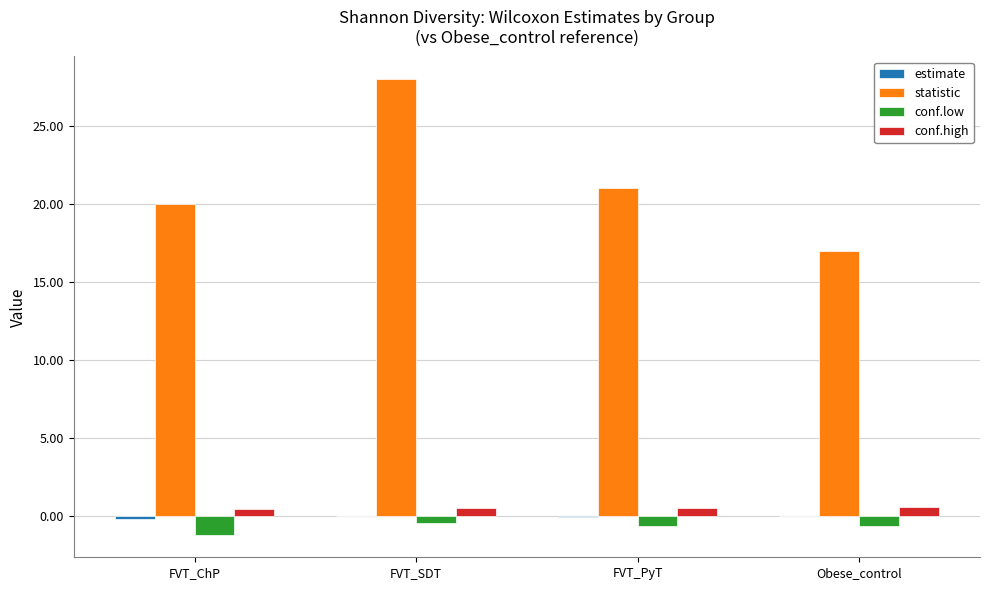

The statistic series shows 20.0 at FVT_ChP. True or false?

True